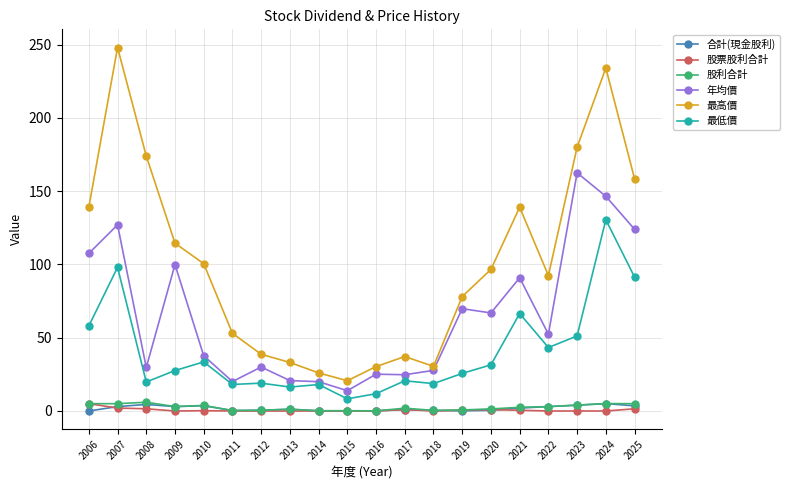

What is the value of the 最低價 point at the 6th from the left?

18.1